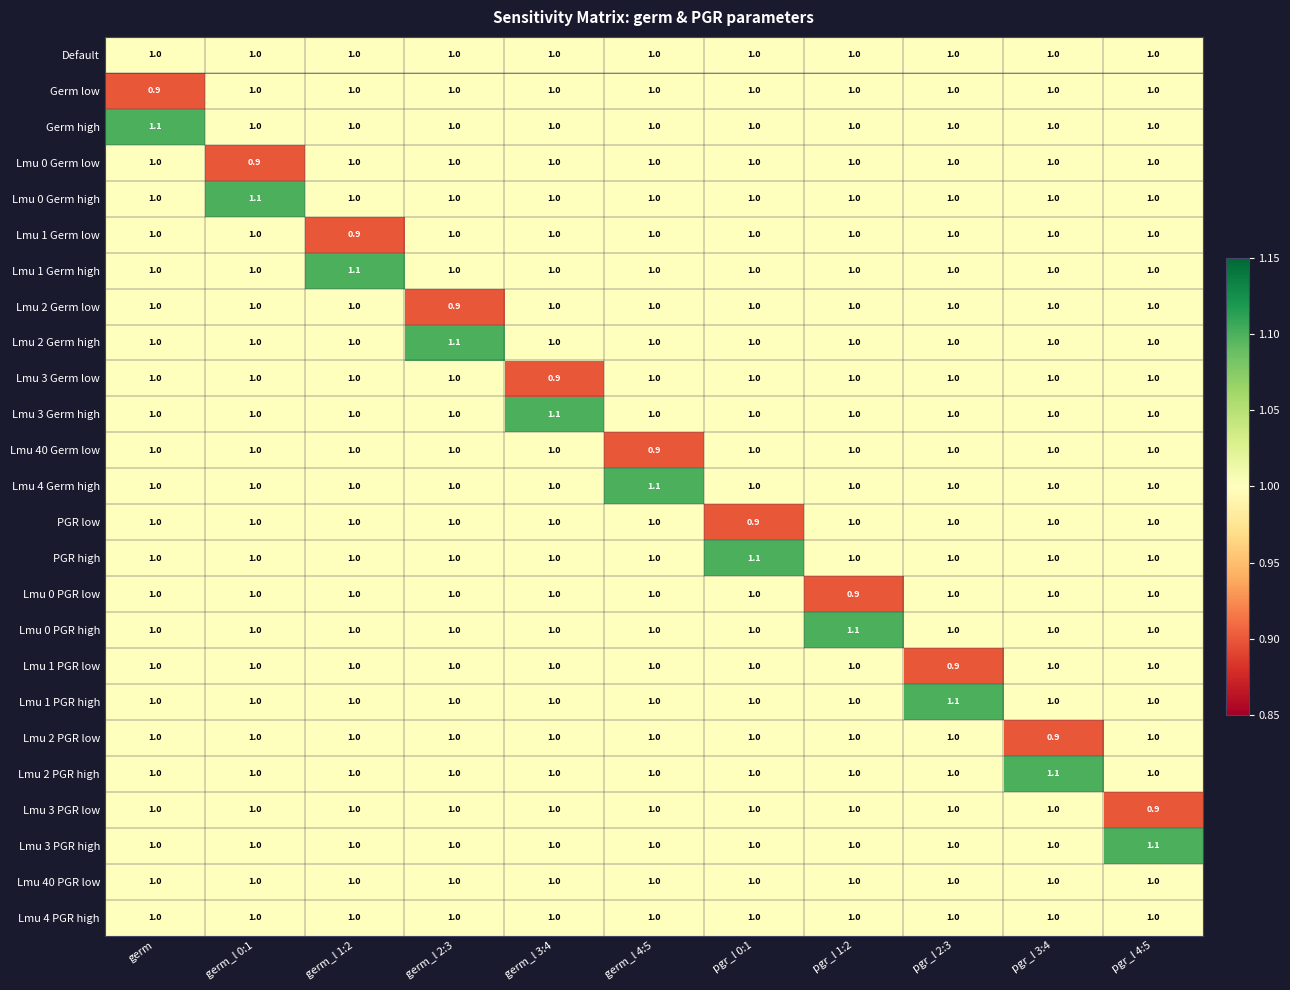

What is the total value across all series at germ_l 2:3?

25.0